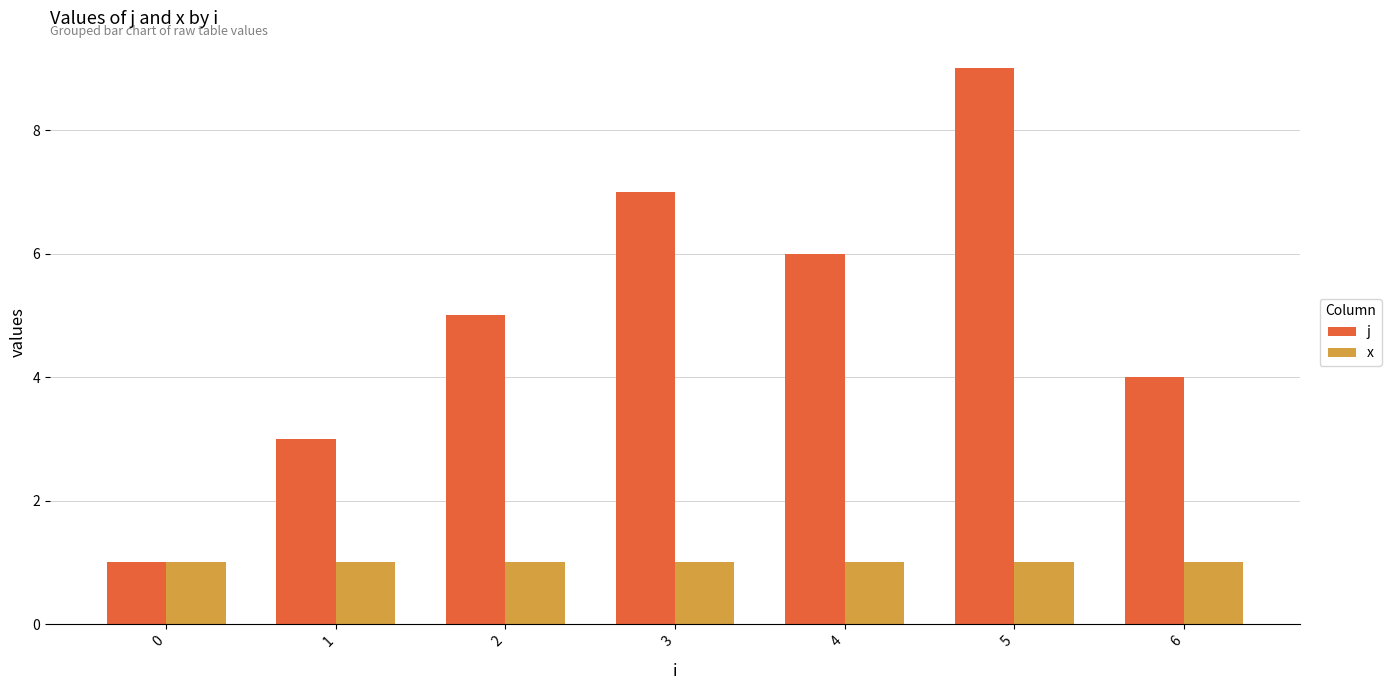

What is the difference between the maximum and second lowest values in the j series?

6